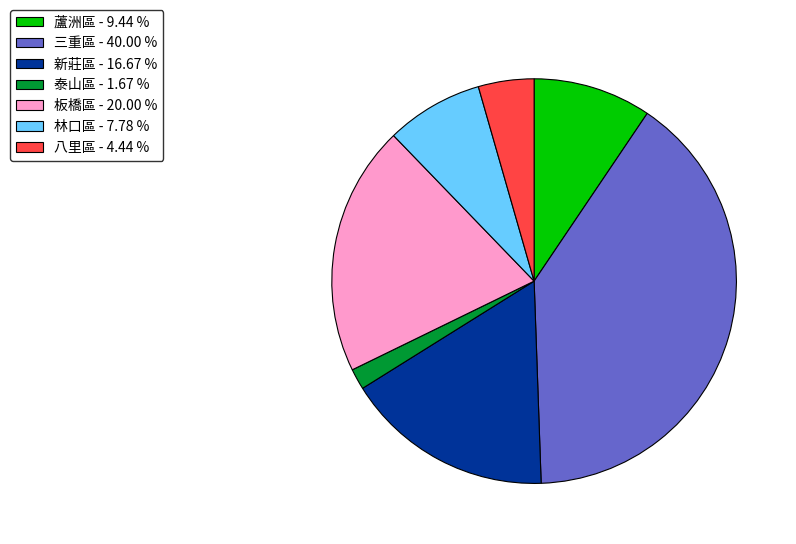

Rank the categories by value from lowest to highest.

泰山區, 八里區, 林口區, 蘆洲區, 新莊區, 板橋區, 三重區